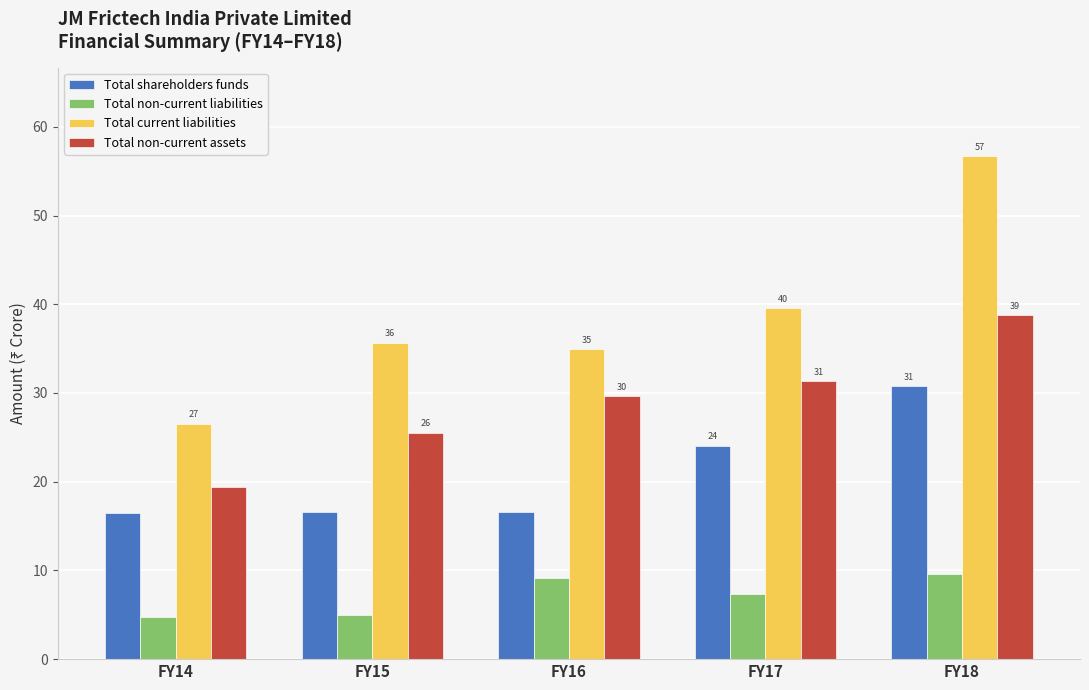

Reading left to right, what are all the values shown in this chart?

Total shareholders funds: FY14=16.4	FY15=16.6	FY16=16.5	FY17=24.1	FY18=30.8
Total non-current liabilities: FY14=4.8	FY15=5.0	FY16=9.1	FY17=7.3	FY18=9.6
Total current liabilities: FY14=26.5	FY15=35.7	FY16=34.9	FY17=39.6	FY18=56.7
Total non-current assets: FY14=19.5	FY15=25.5	FY16=29.6	FY17=31.3	FY18=38.7